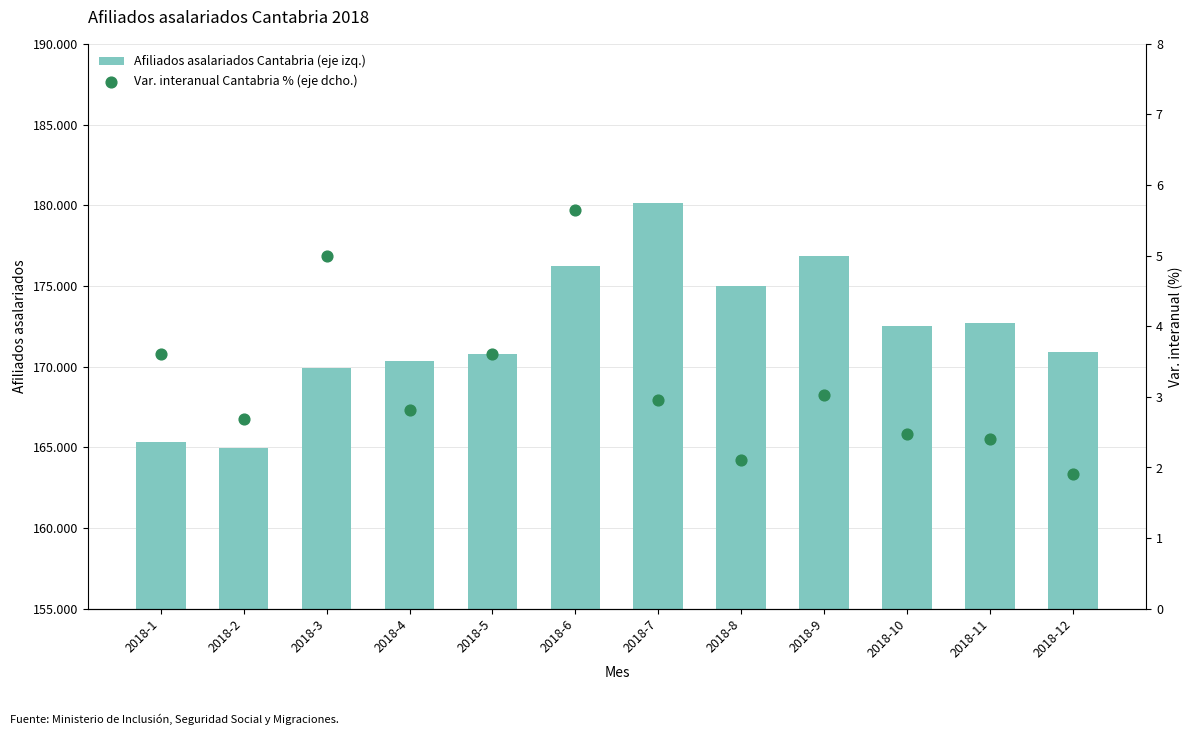

Which series contains the lowest Y value?

Var. interanual Cantabria % (eje dcho.)